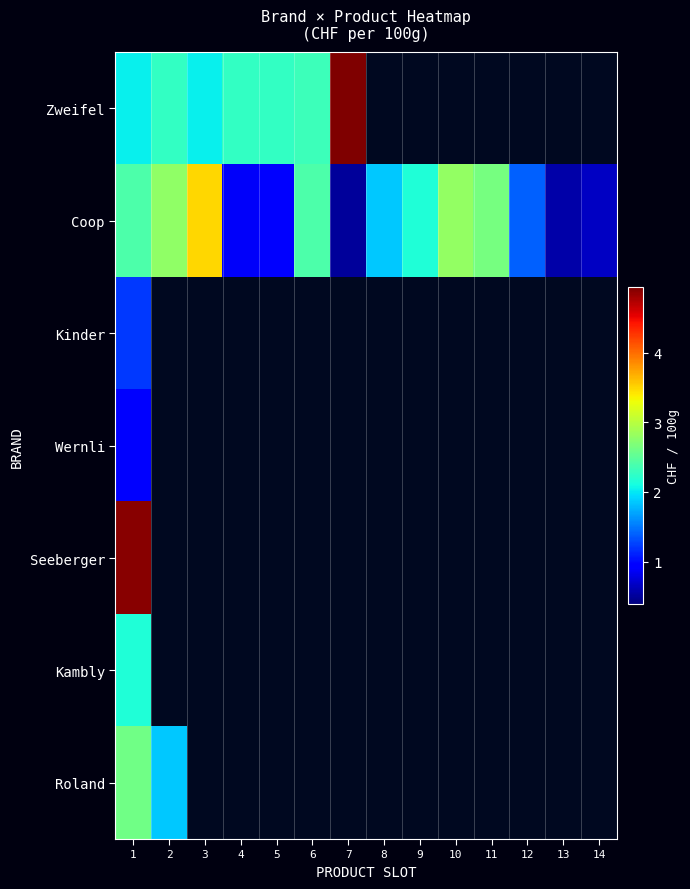

Is the value of Kambly at 2 greater than the value of Seeberger at 8?

No